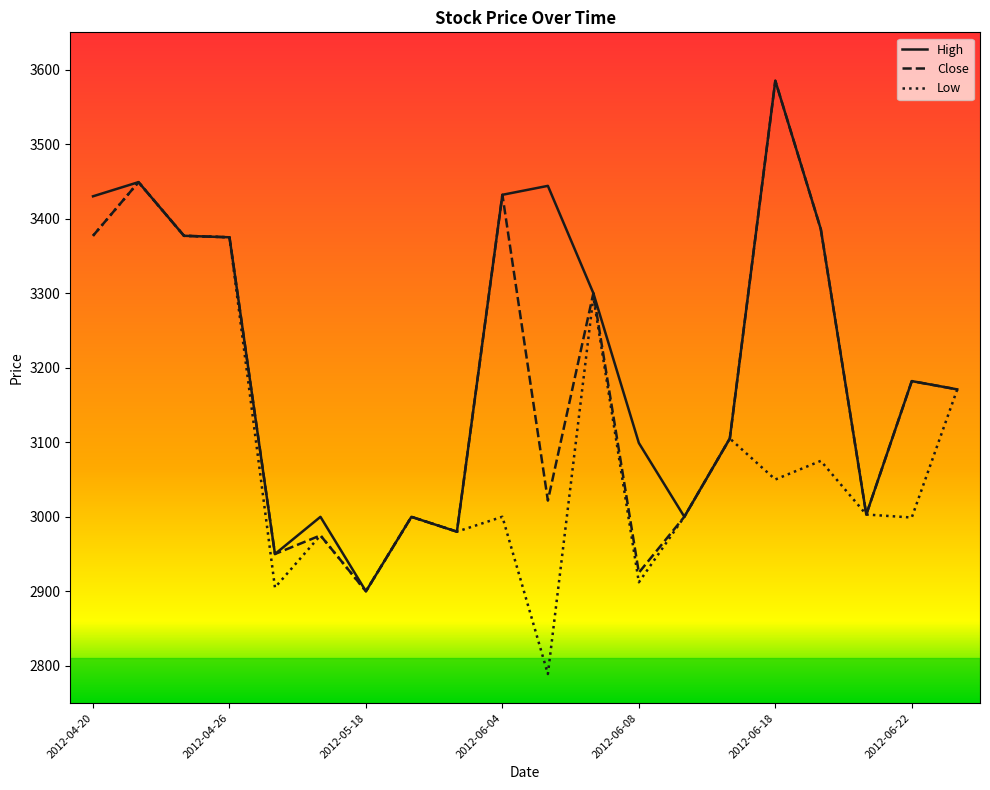

In Low, how many points are lower than both neighbors (excluding endpoints)?

7